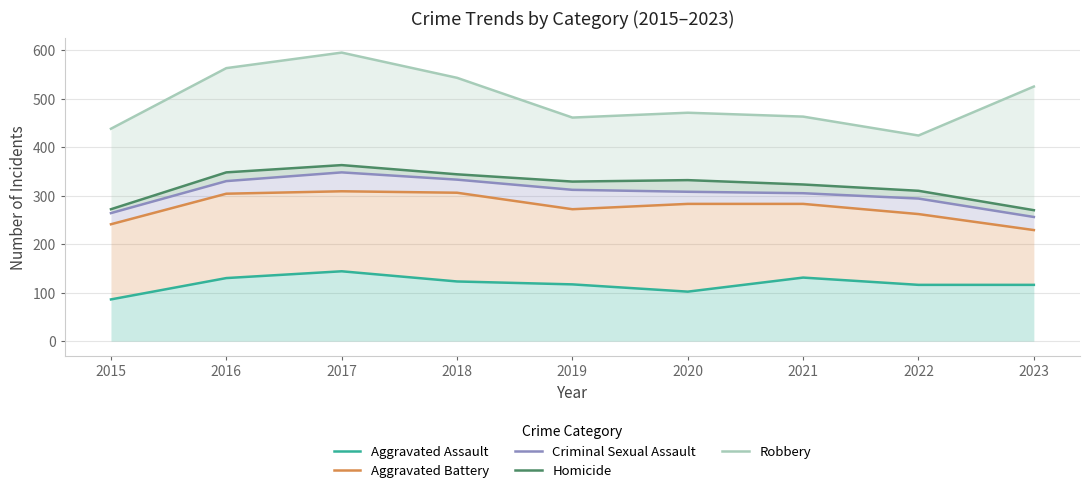

Is the value of Aggravated Assault at 2022 greater than the value of Robbery at 2017?

No